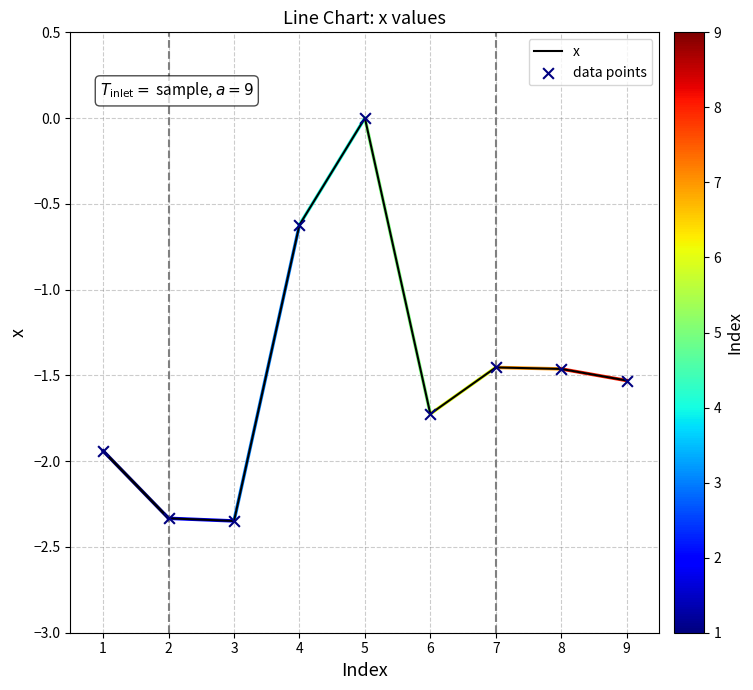

What is the difference between the values at 2 and 4?

1.7